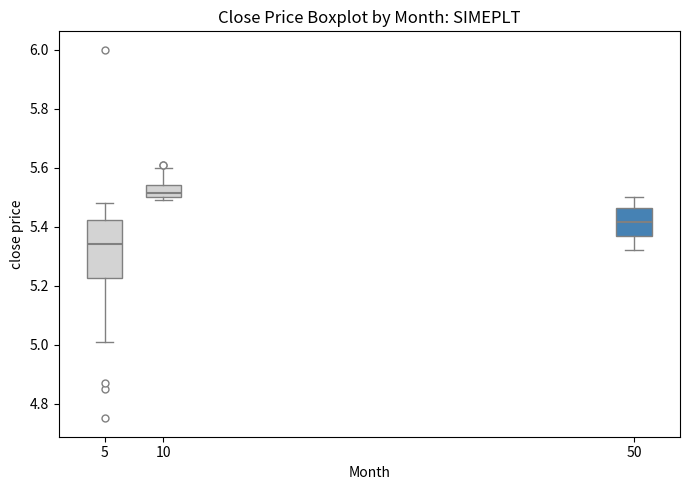

Reading left to right, transcribe this box plot: for each box, give where its median line is, the range the box spans, and where its two whiskers end, as read against the y-axis. The values are not printed on the chart, so give them approximately, as read against the axis.

5: median 5.34, box 5.22 to 5.42, whiskers 5.02 to 5.48
10: median 5.52, box 5.50 to 5.54, whiskers 5.50 (just below the box's lower edge) to 5.60
50: median 5.42, box 5.36 to 5.46, whiskers 5.32 to 5.50